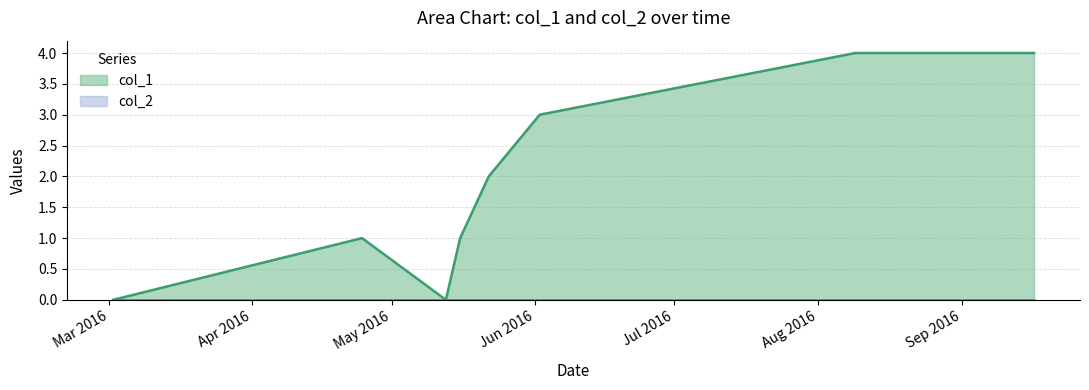

At which category does the data reach its first local valley?

1463072962